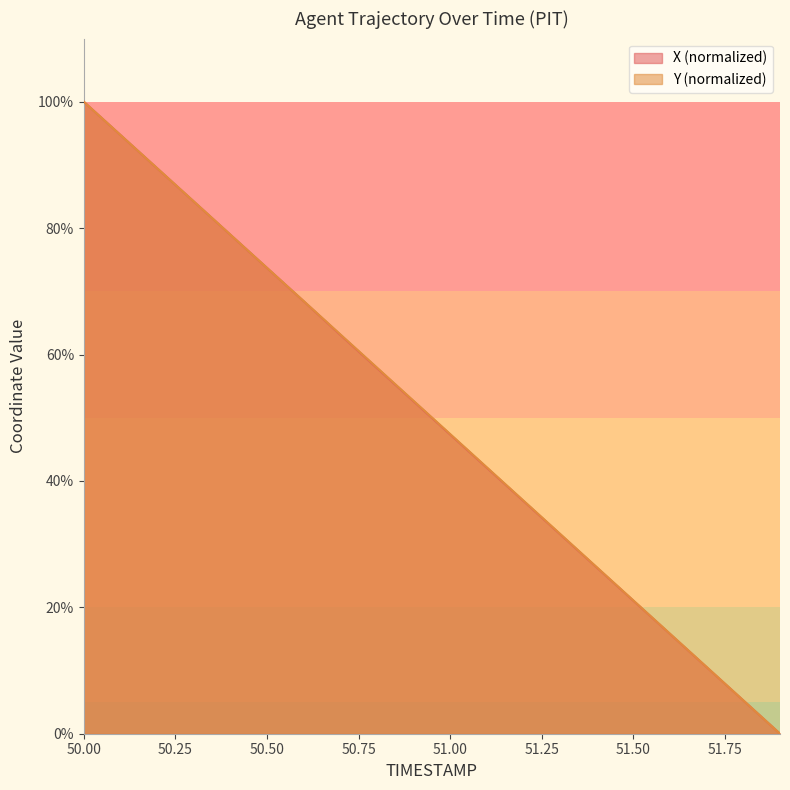

List the series in order of their peak value, lowest first.

X, Y